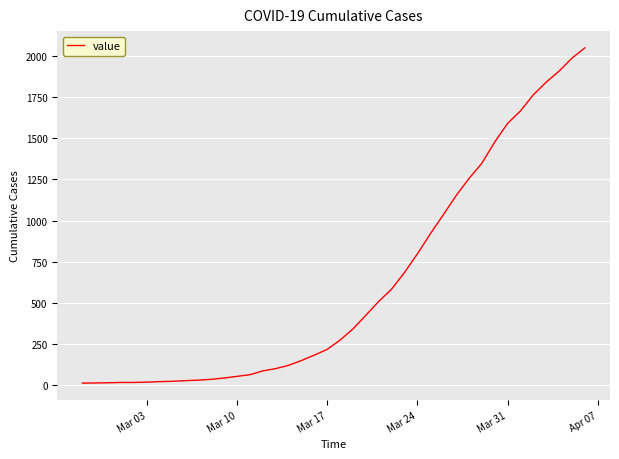

What is the maximum value shown in the chart?

2049